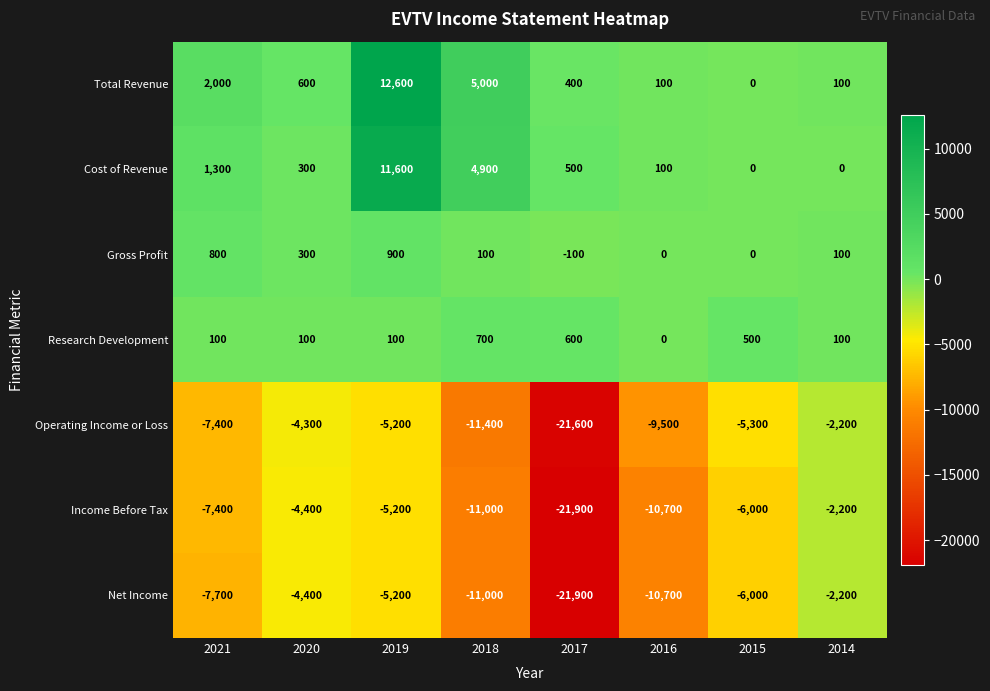

At which category is the sum across all series the highest?

2019